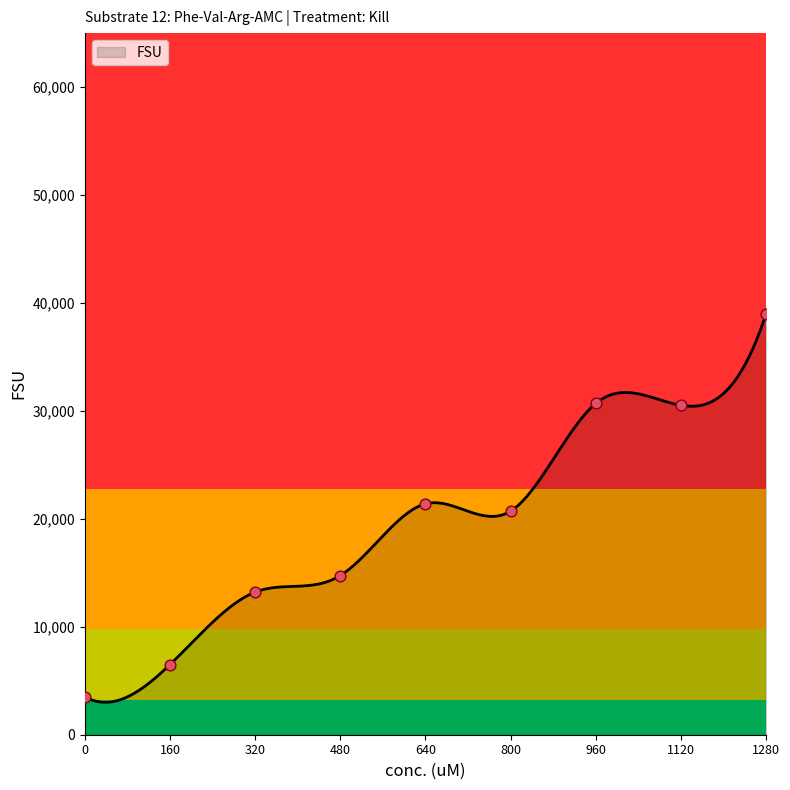

Which has a higher value, 960 or 640?

960